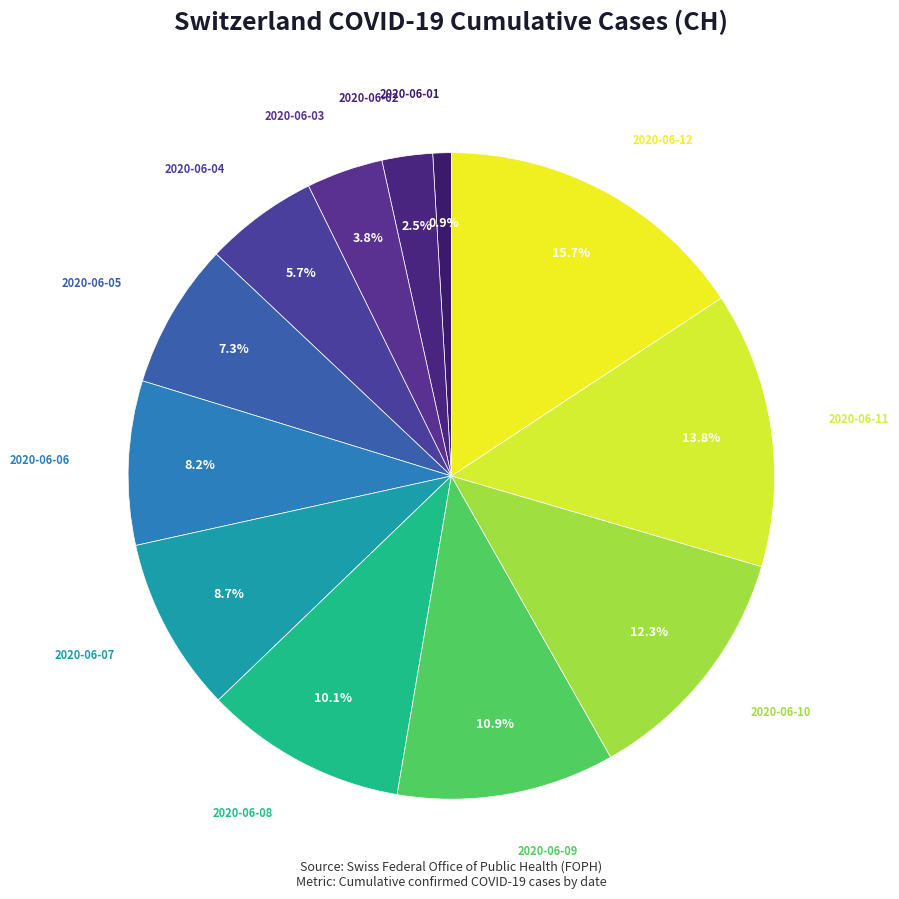

Is there a majority slice in this chart?

No